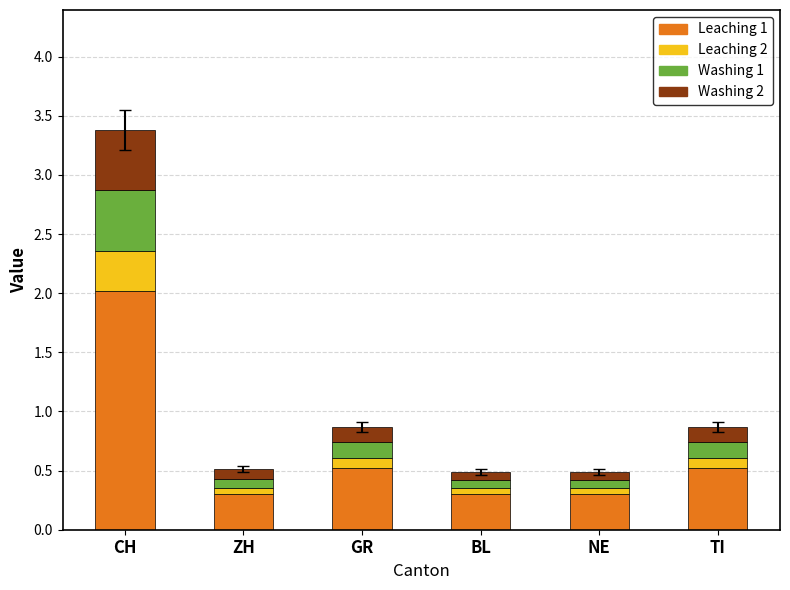

Is it true that Leaching 1 equals 0.5 at TI?

True